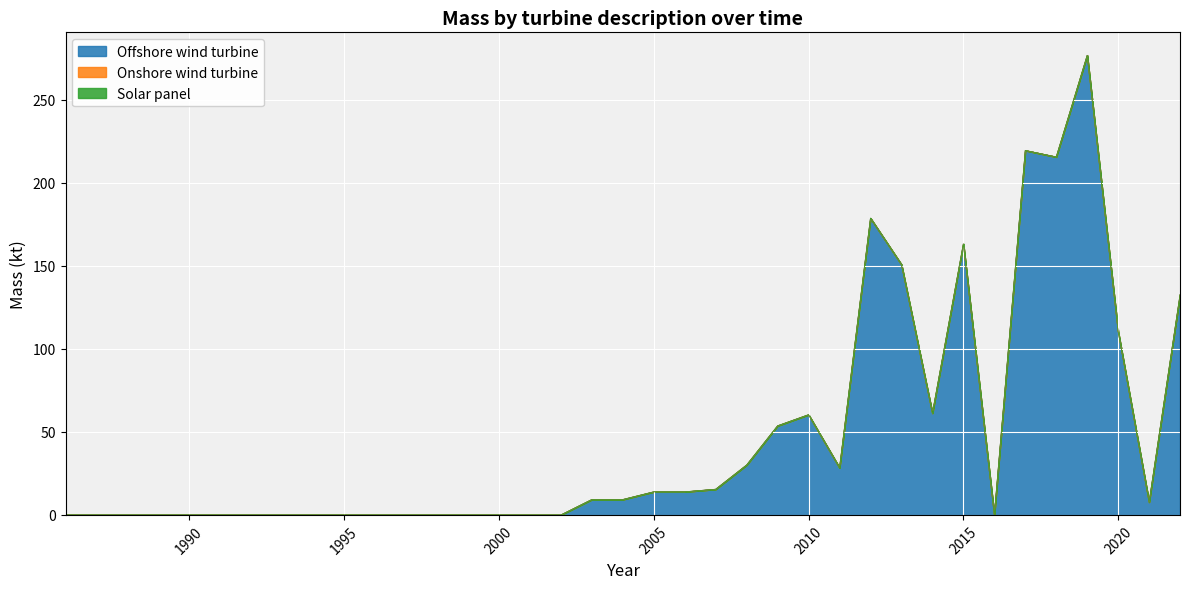

Reading left to right, extract all data points from this chart.

Offshore wind turbine: 1986=0.0	1987=0.0	1988=0.0	1989=0.0	1990=0.0	1991=0.0	1992=0.0	1993=0.0	1994=0.0	1995=0.0	1996=0.0	1997=0.0	1998=0.0	1999=0.0	2000=0.0	2001=0.0	2002=0.0	2003=9.3	2004=9.3	2005=13.9	2006=13.9	2007=15.5	2008=30.1	2009=53.7	2010=60.4	2011=28.4	2012=178.7	2013=150.8	2014=61.3	2015=163.2	2016=0.0	2017=219.5	2018=215.6	2019=276.8	2020=110.5	2021=7.7	2022=132.7
Onshore wind turbine: 1986=0.0	1987=0.0	1988=0.0	1989=0.0	1990=0.0	1991=0.0	1992=0.0	1993=0.0	1994=0.0	1995=0.0	1996=0.0	1997=0.0	1998=0.0	1999=0.0	2000=0.0	2001=0.0	2002=0.0	2003=0.0	2004=0.0	2005=0.0	2006=0.0	2007=0.0	2008=0.0	2009=0.0	2010=0.0	2011=0.0	2012=0.0	2013=0.0	2014=0.0	2015=0.0	2016=0.0	2017=0.0	2018=0.0	2019=0.0	2020=0.0	2021=0.0	2022=0.0
Solar panel: 1986=0.0	1987=0.0	1988=0.0	1989=0.0	1990=0.0	1991=0.0	1992=0.0	1993=0.0	1994=0.0	1995=0.0	1996=0.0	1997=0.0	1998=0.0	1999=0.0	2000=0.0	2001=0.0	2002=0.0	2003=0.0	2004=0.0	2005=0.0	2006=0.0	2007=0.0	2008=0.0	2009=0.0	2010=0.0	2011=0.0	2012=0.0	2013=0.0	2014=0.0	2015=0.0	2016=0.0	2017=0.0	2018=0.0	2019=0.0	2020=0.0	2021=0.0	2022=0.0